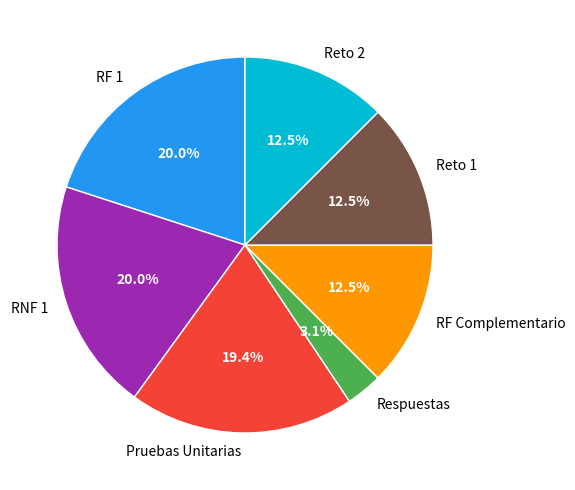

Combined, what portion of the pie is RNF 1 and RF Complementario?

32.5%